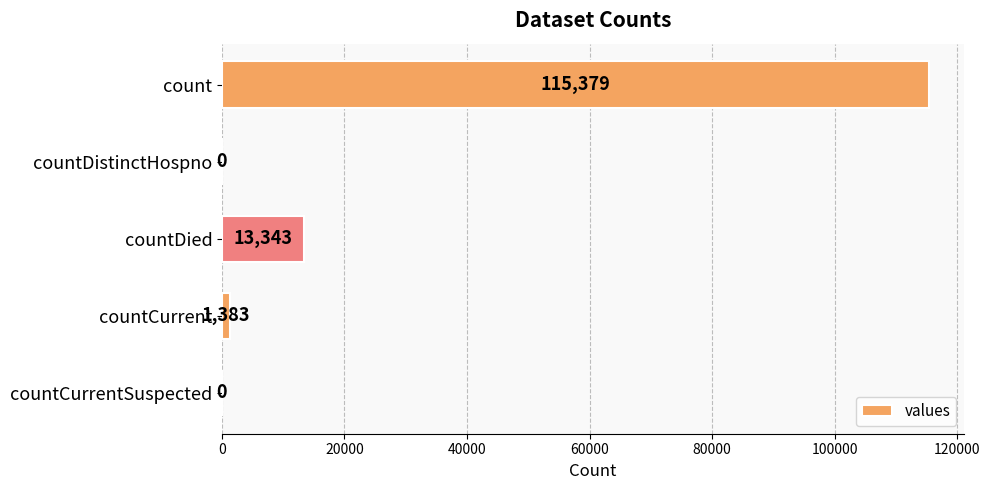

At which label is the value closest to 57689?

countDied